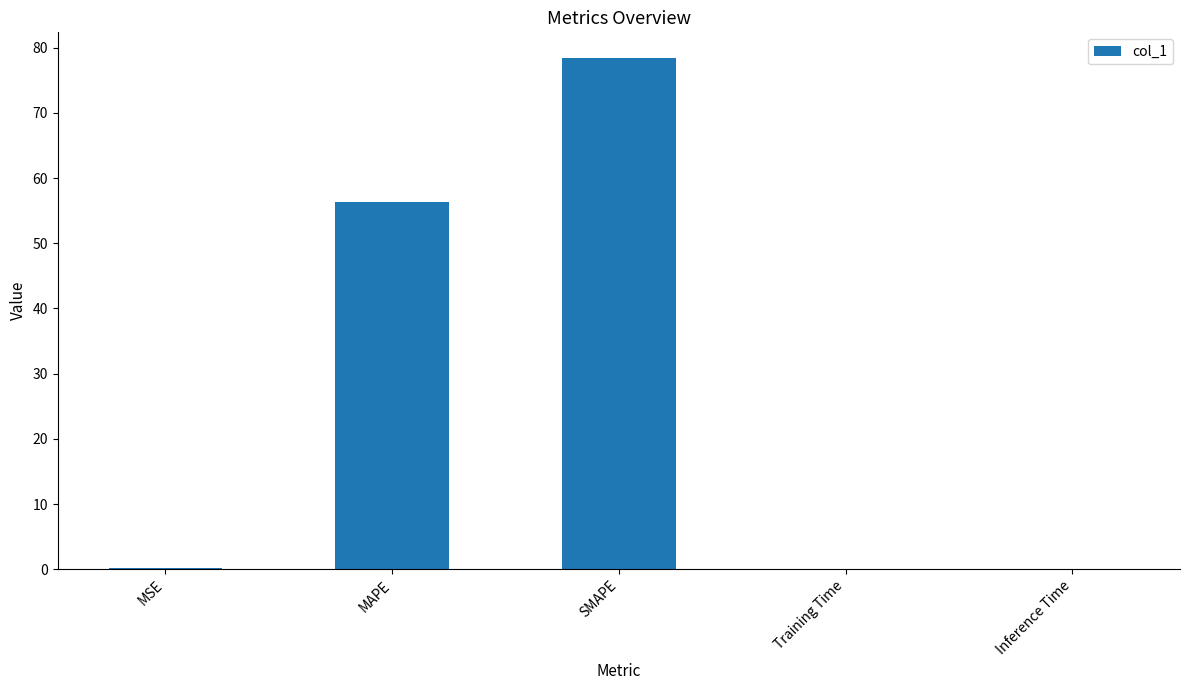

Which label corresponds to the largest value in the chart?

SMAPE